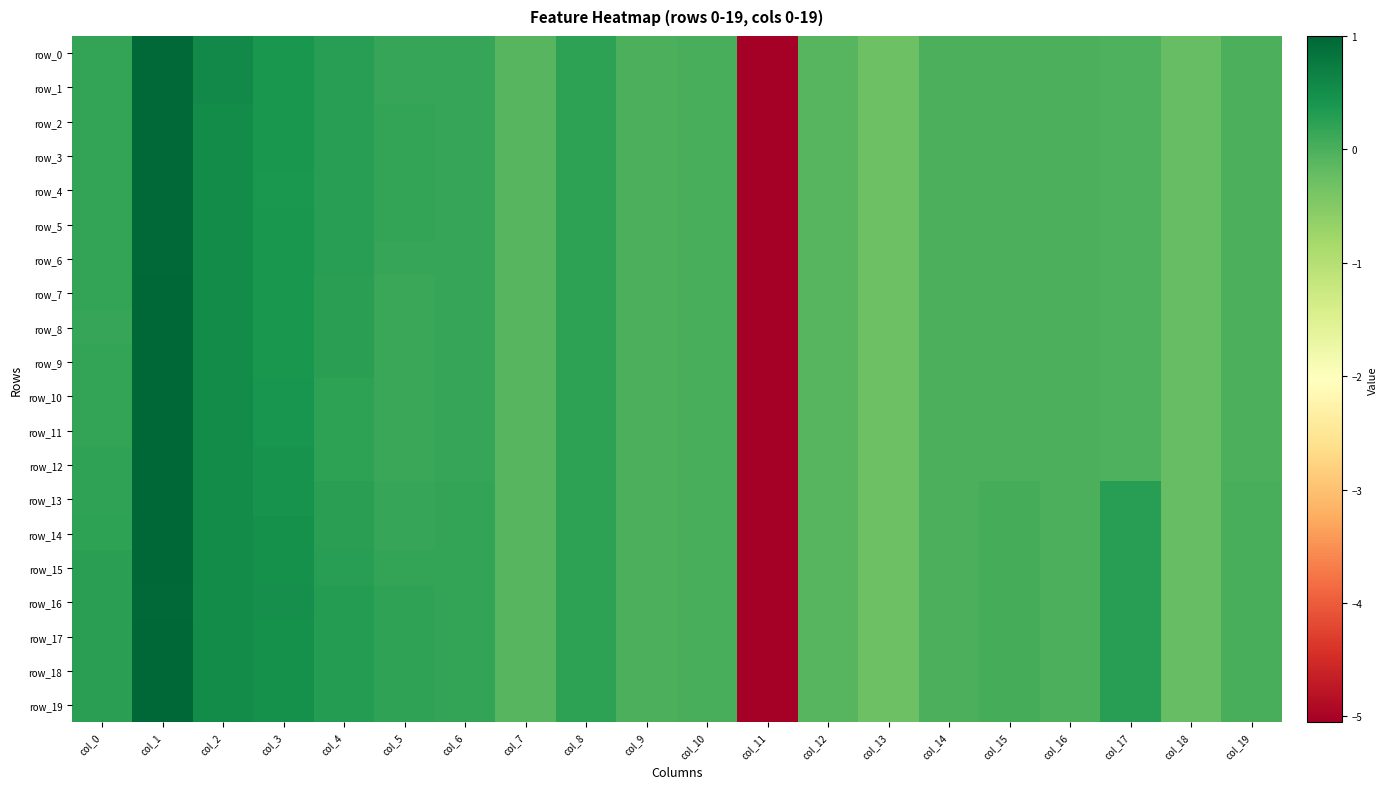

The row_6 series shows 0.1 at col_3. True or false?

False